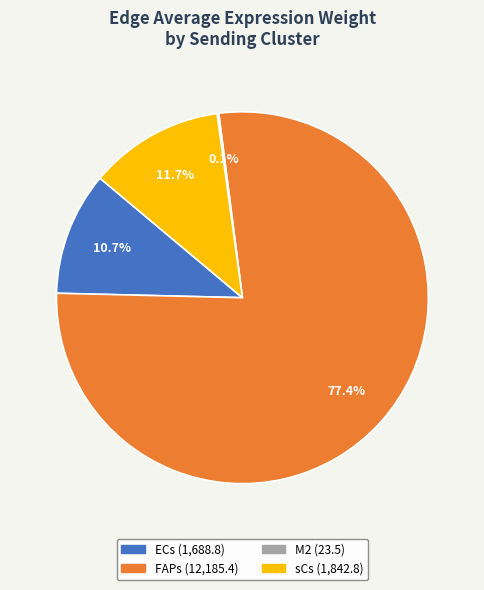

True or false: FAPs accounts for 31% of the total.

False